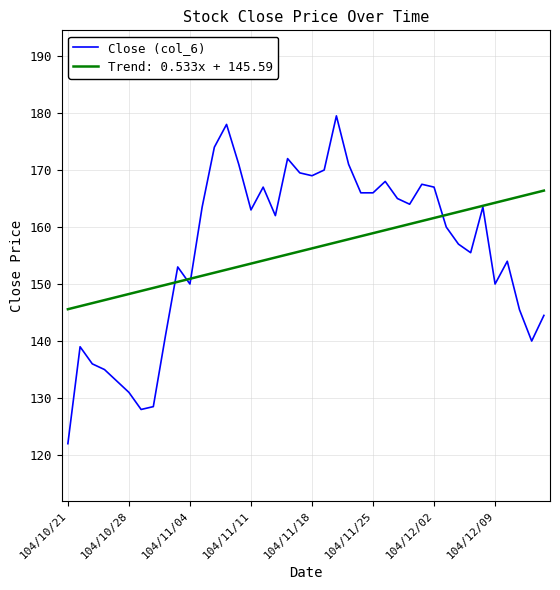

List the series in order of their peak value, highest first.

Close (col_6), Trend: 0.533x + 145.59